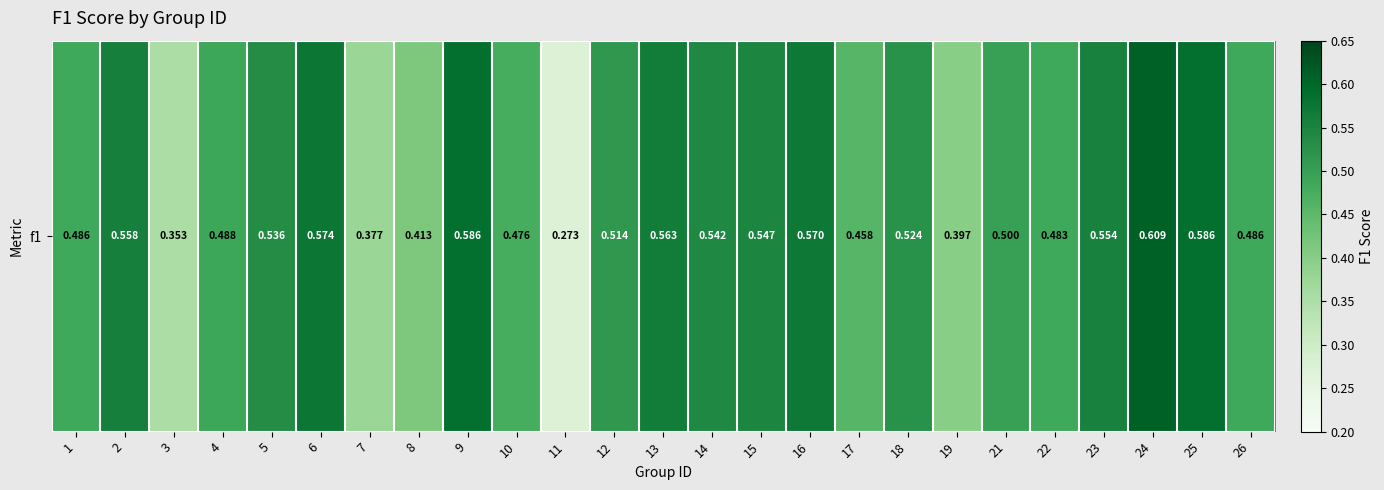

At which label is the value closest to 0?

11